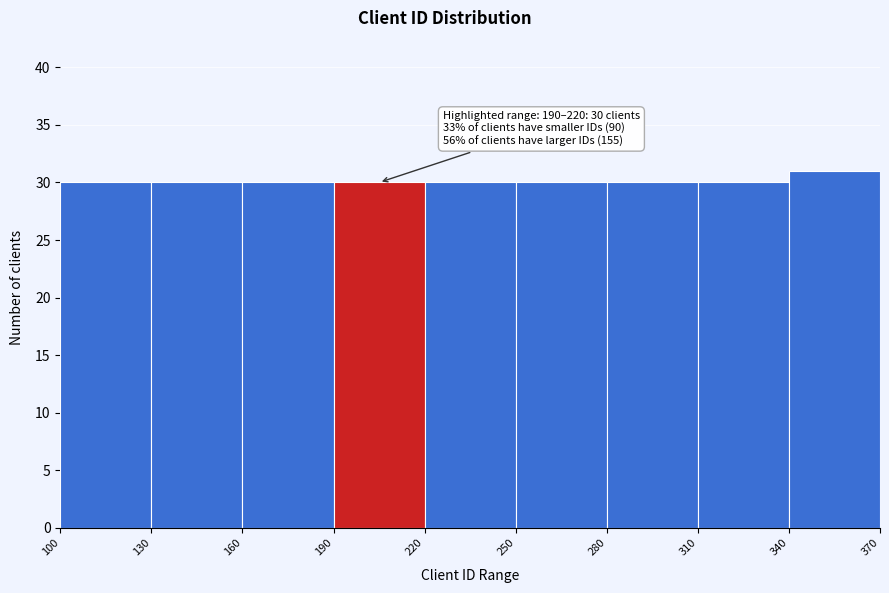

Over which range of the x-axis is the bar tallest?

340 to 370